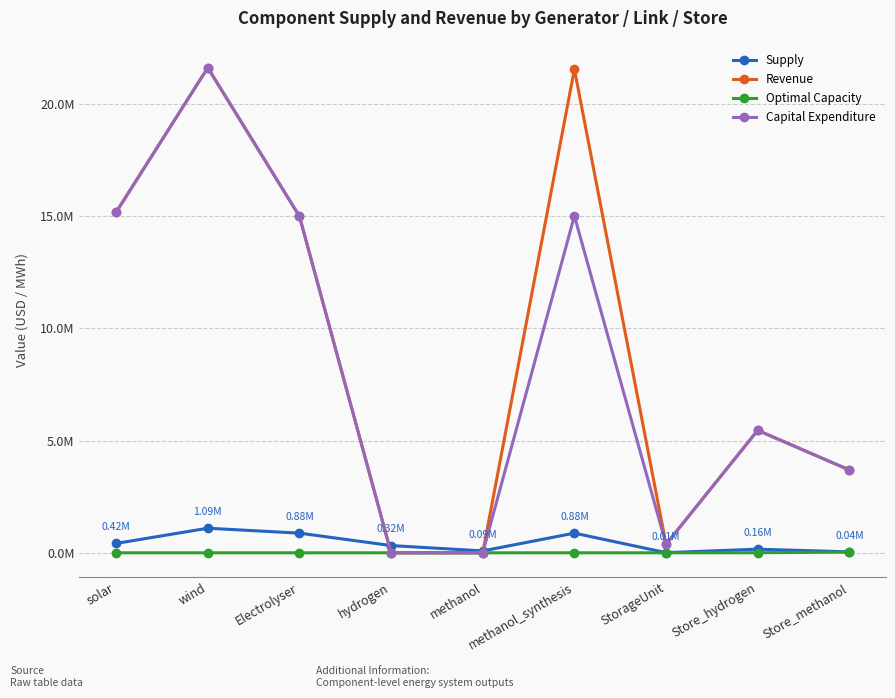

Is this an area chart (filled region under the line)?

No